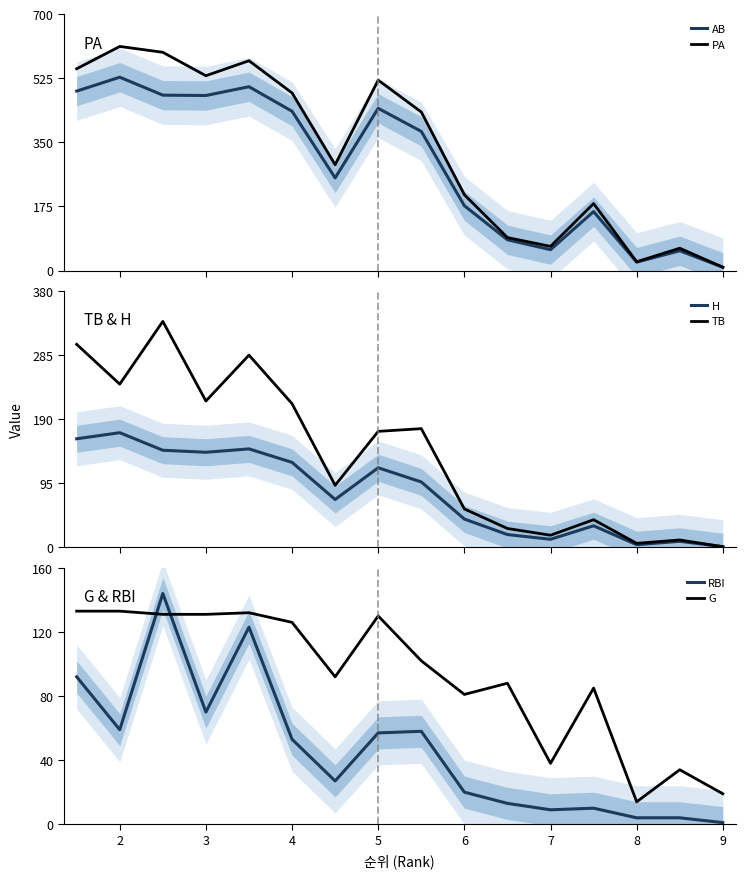

At which label is G closest to 73?

6